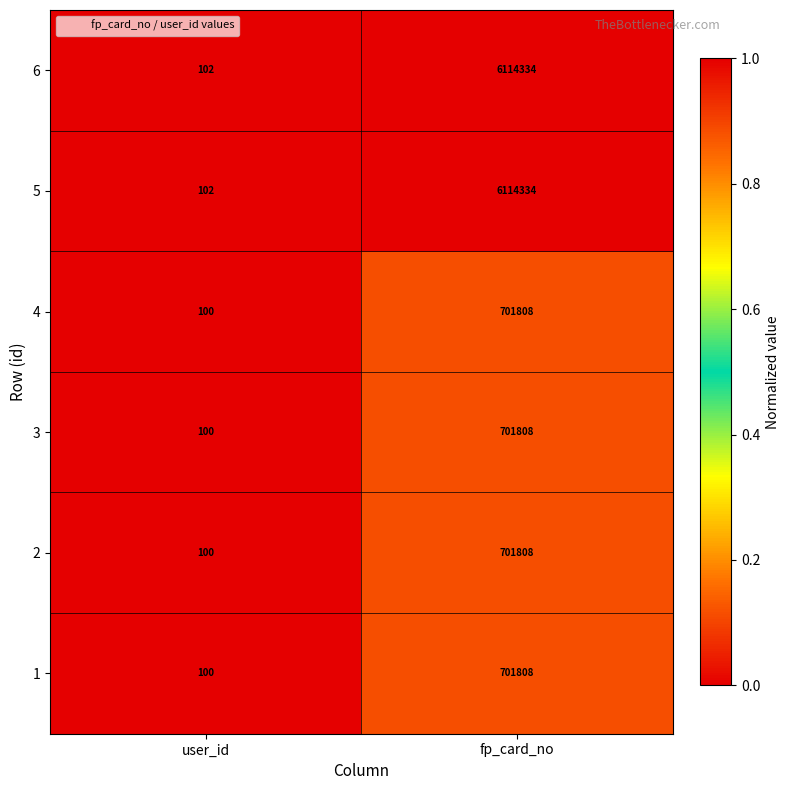

What is the total value across all series at user_id?

604